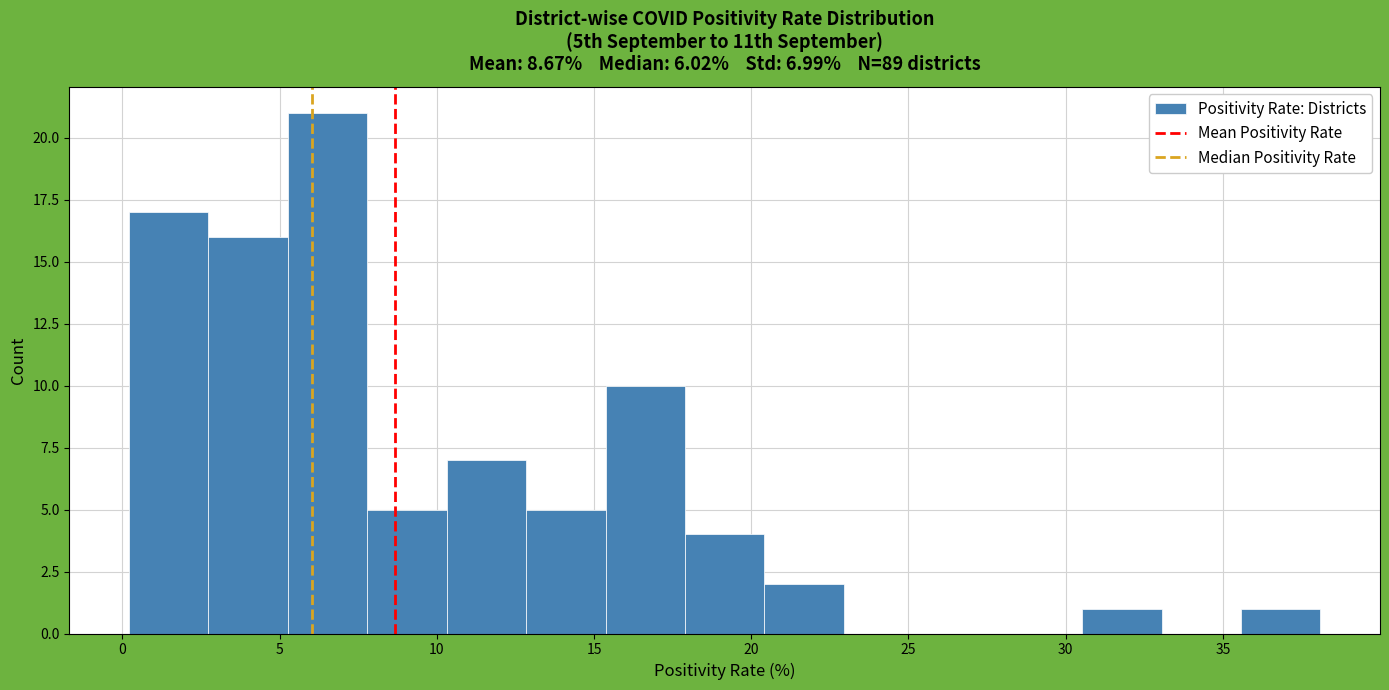

Over which range of the x-axis is the bar tallest?

5.5 to 8.0